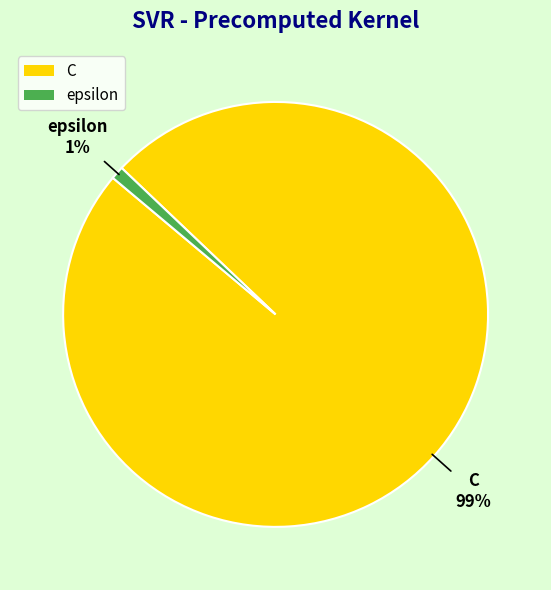

True or false: epsilon accounts for 11% of the total.

False